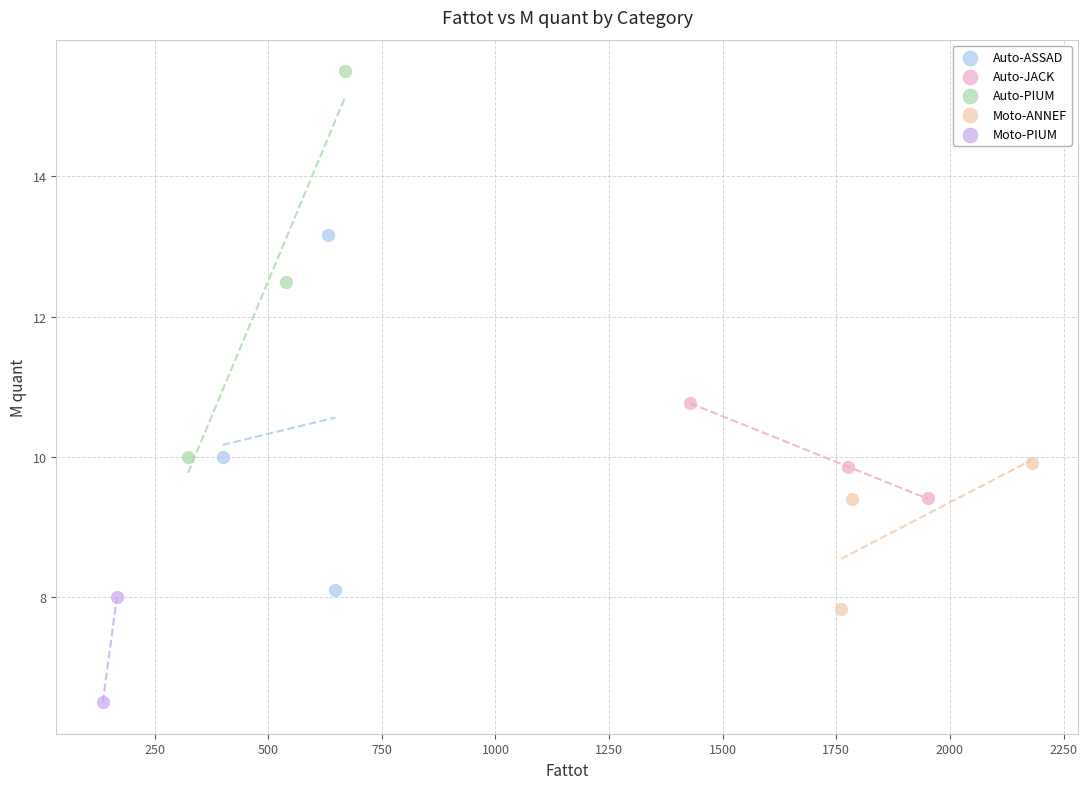

Which series contains the highest Y value?

Auto-PIUM